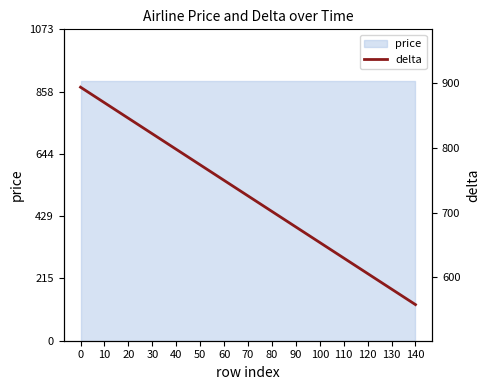

Rank the categories by value from lowest to highest.

140, 130, 120, 110, 100, 90, 80, 70, 60, 50, 40, 30, 20, 10, 0